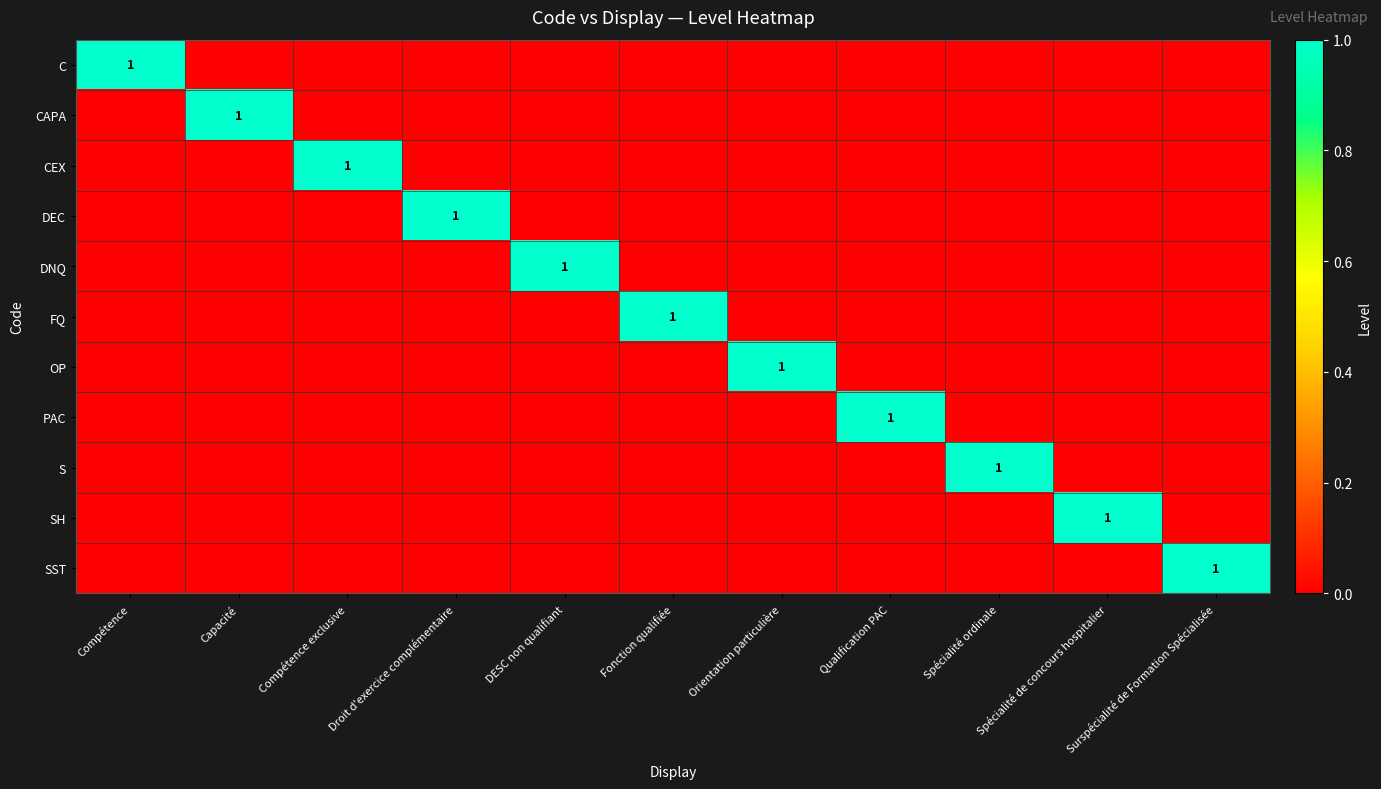

At which category is the sum across all series the highest?

Compétence